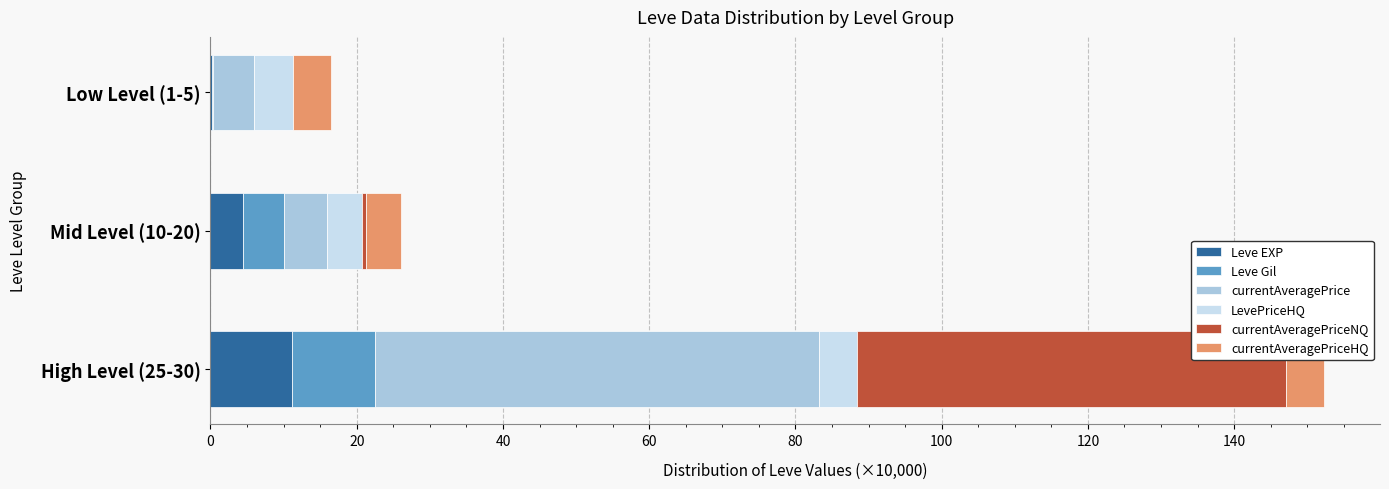

True or false: Leve EXP has a value of 4.5 at Mid Level (10-20).

True